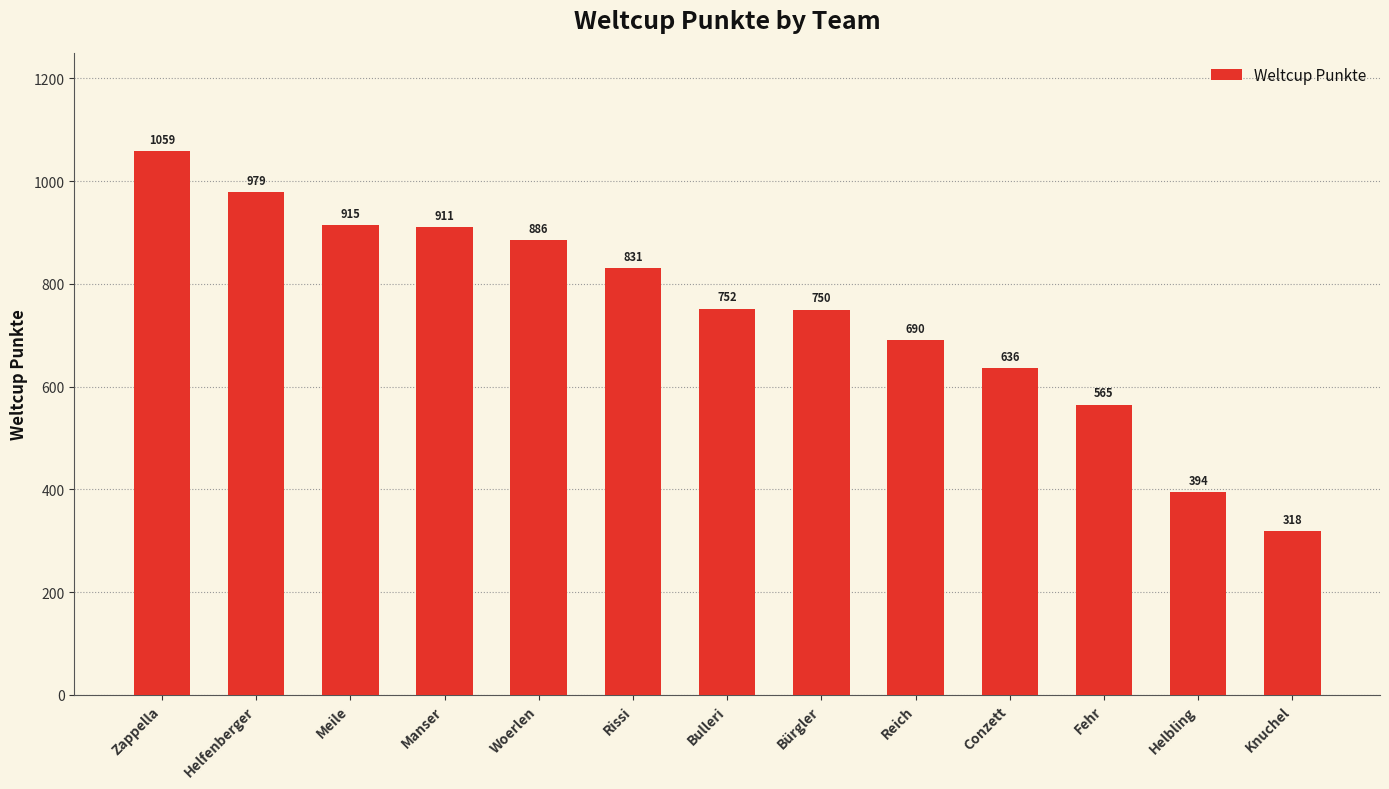

Reading left to right, list all the values displayed in this chart.

Zappella=1059	Helfenberger=979	Meile=915	Manser=911	Woerlen=886	Rissi=831	Bulleri=752	Bürgler=750	Reich=690	Conzett=636	Fehr=565	Helbling=394	Knuchel=318